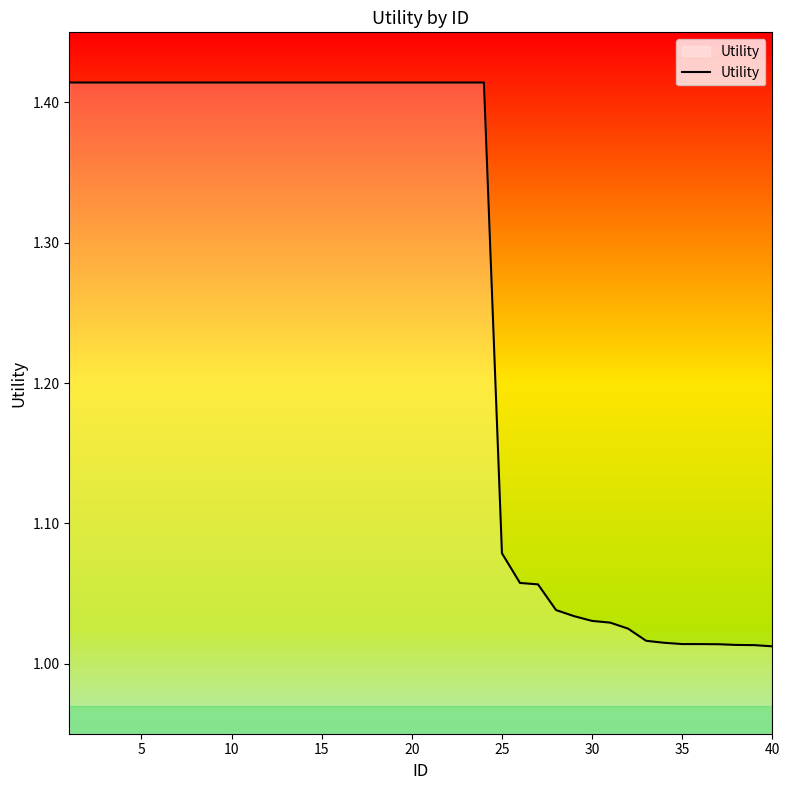

What is the difference between the maximum and minimum values?

0.4